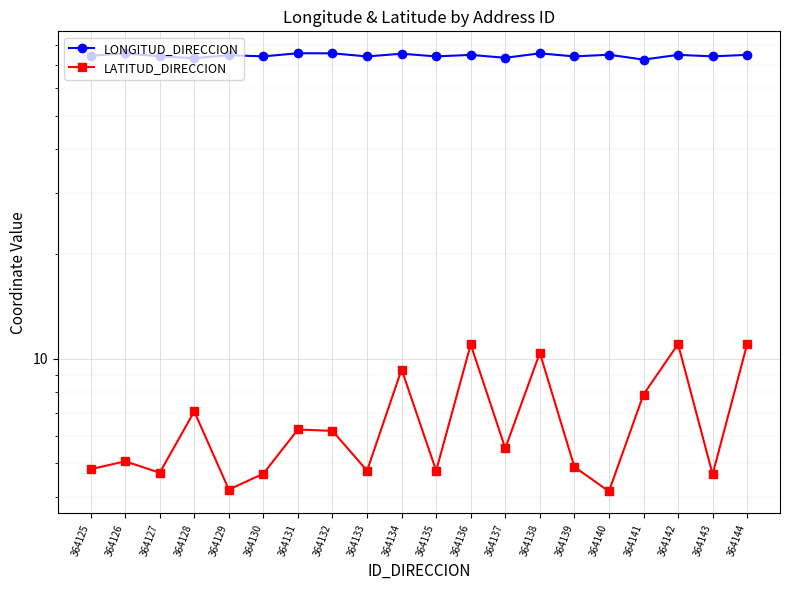

What is the total value across all series at 364132?

81.8